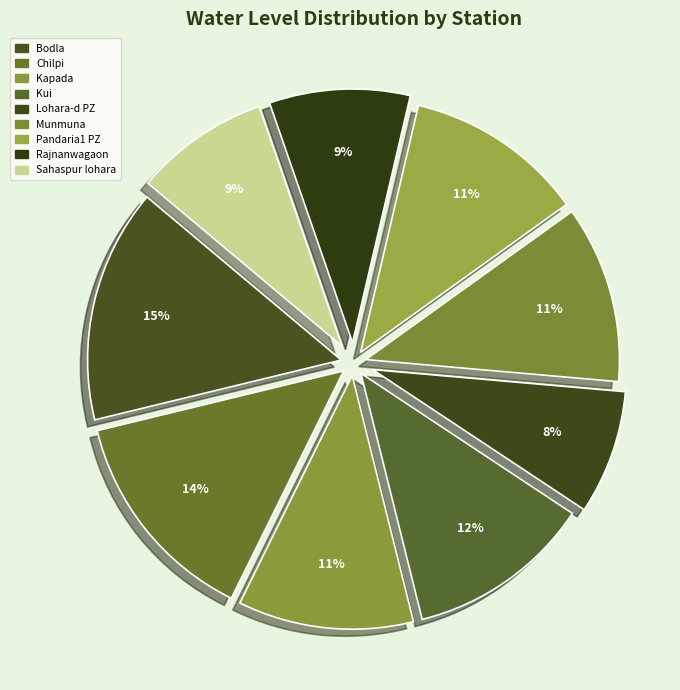

Count the number of slices in the pie.

9